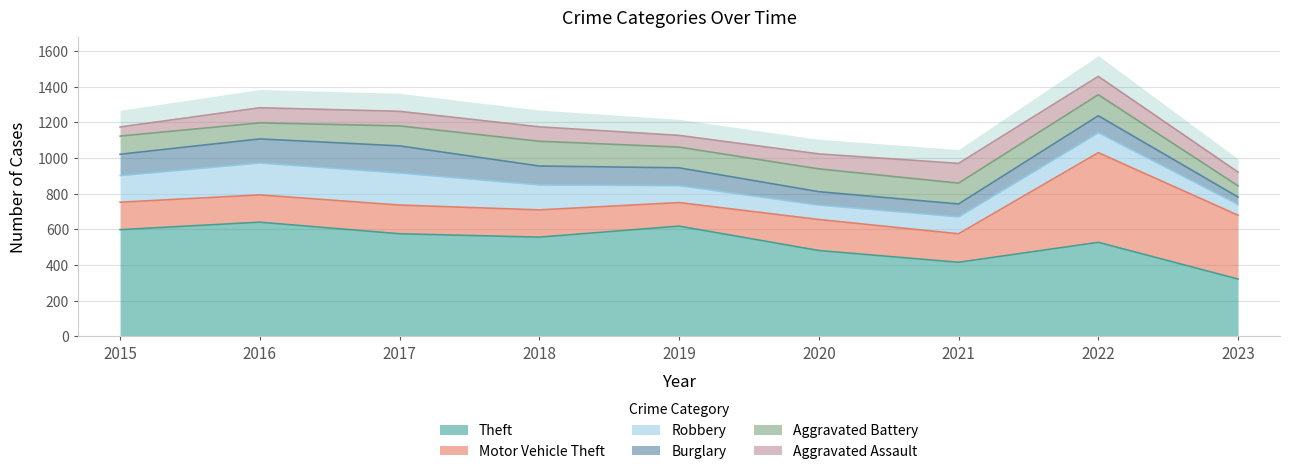

At which category does the chart reach its minimum across all series?

2023